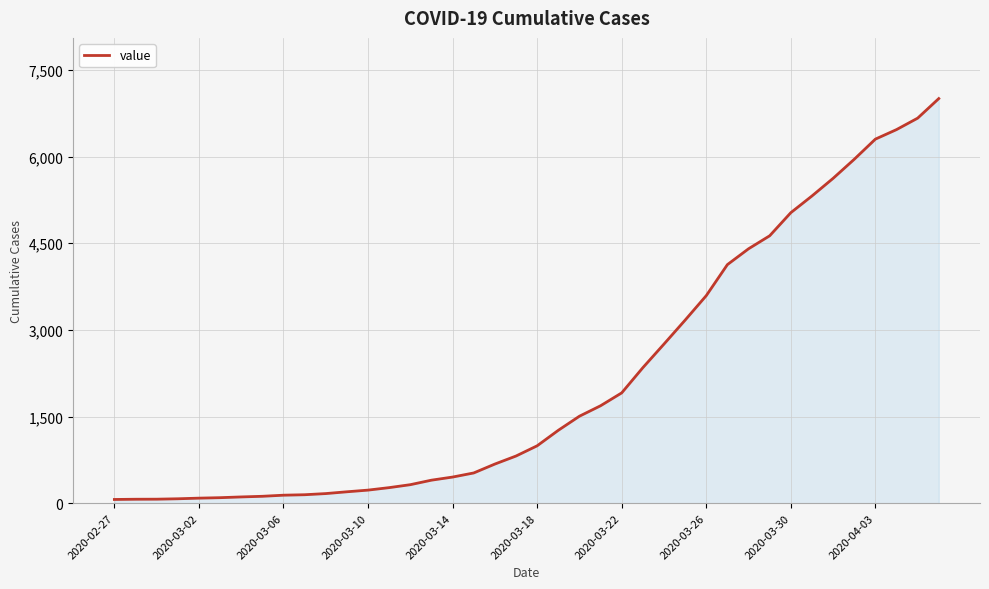

How many lines are shown in the chart?

1